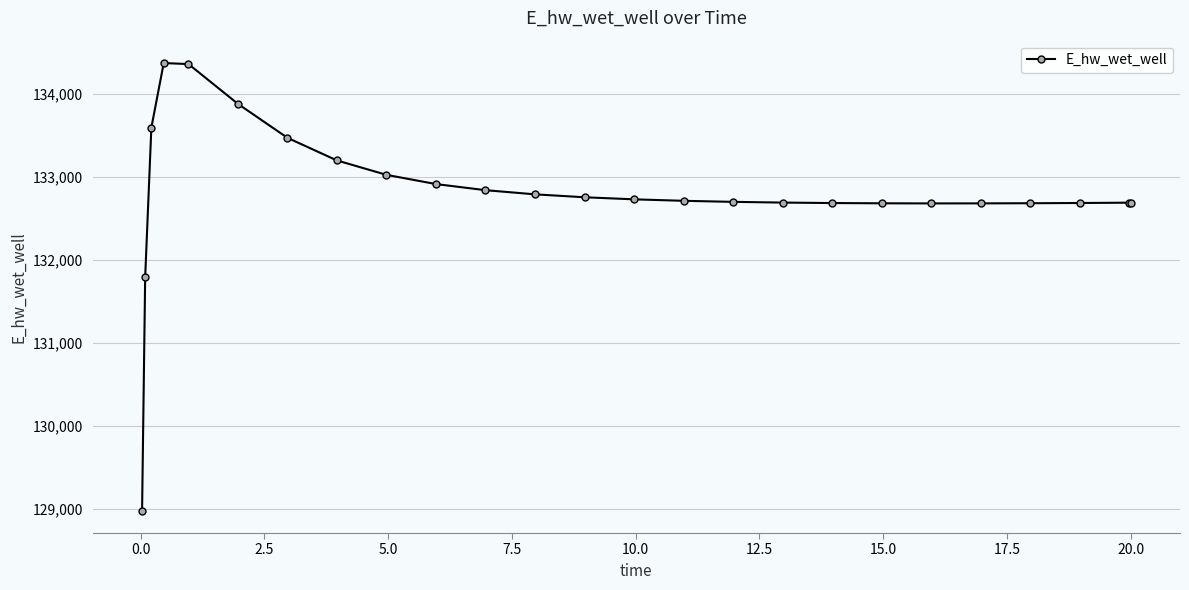

What is the value of the 18th point from the left?

132684.6